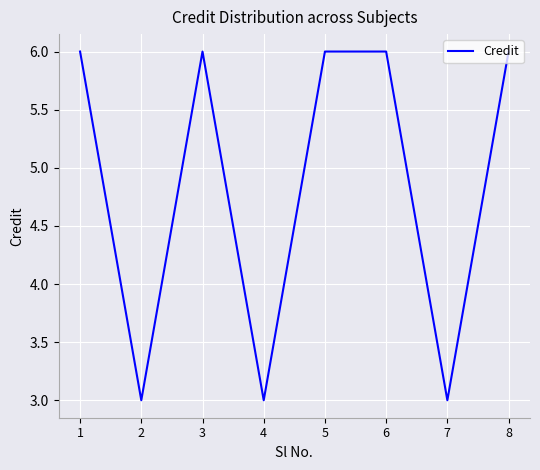

What is the difference between the second highest and minimum values?

3